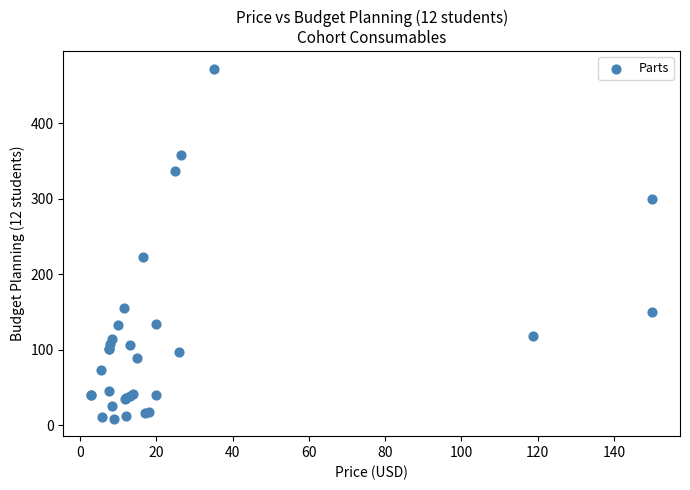

What Y value in the scatter plot is closest to 240?

222.6